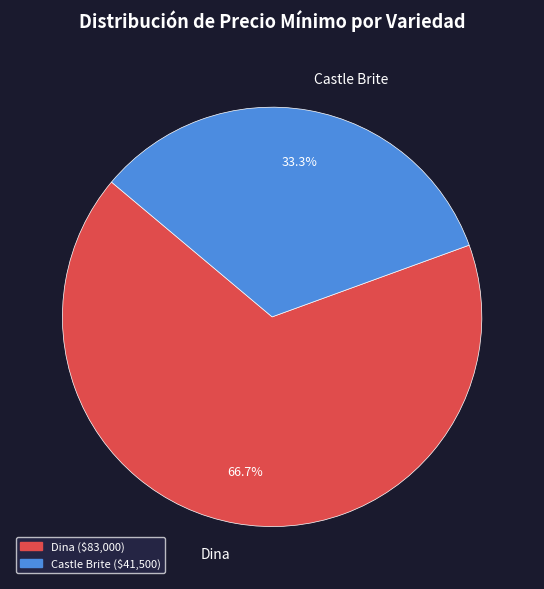

Which has a higher value, Castle Brite or Dina?

Dina